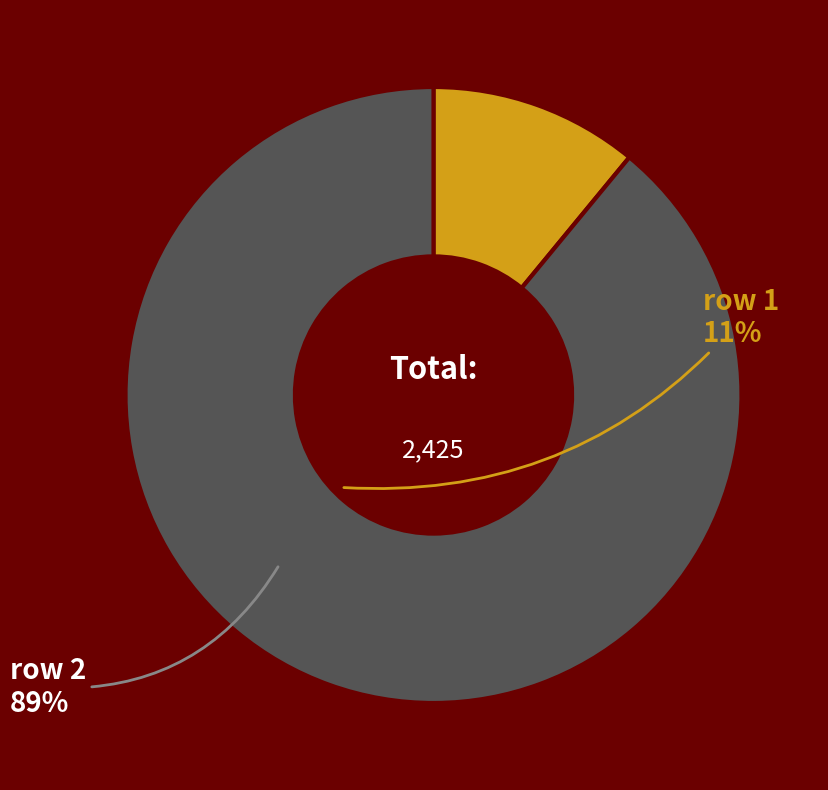

Does any single category account for the majority?

Yes